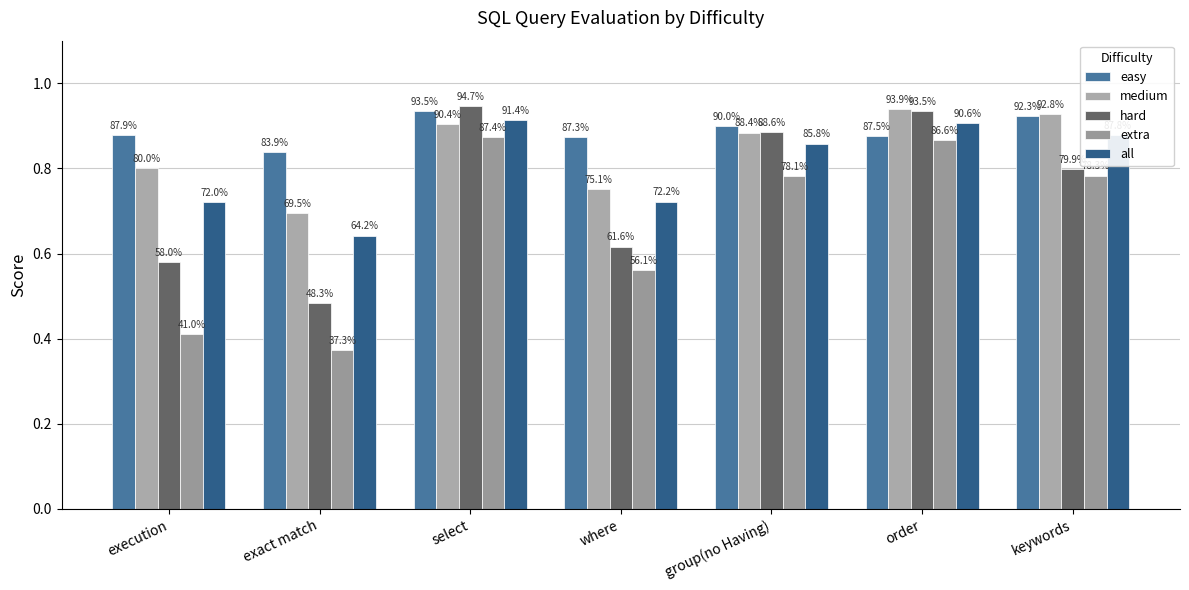

Does the chart contain any negative values?

No